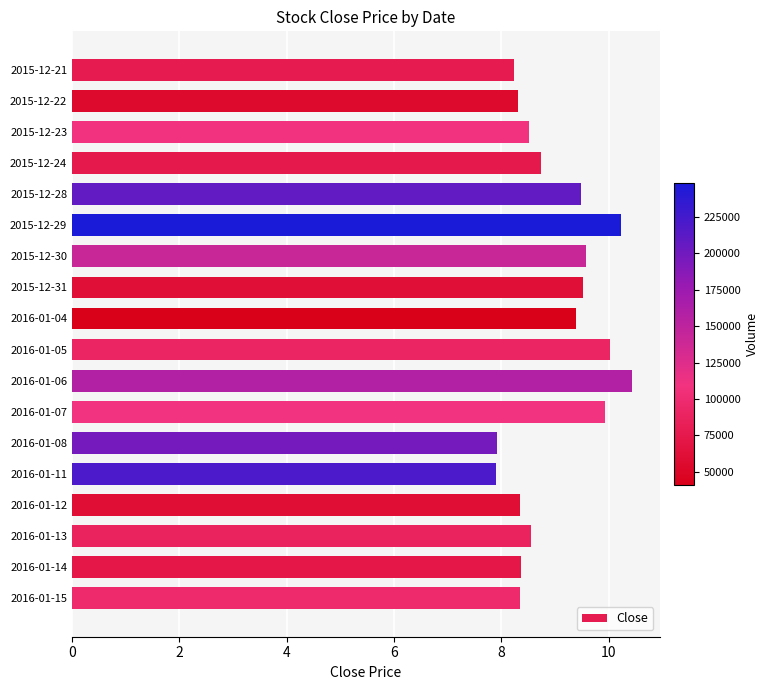

How many data points are less than 8?

2